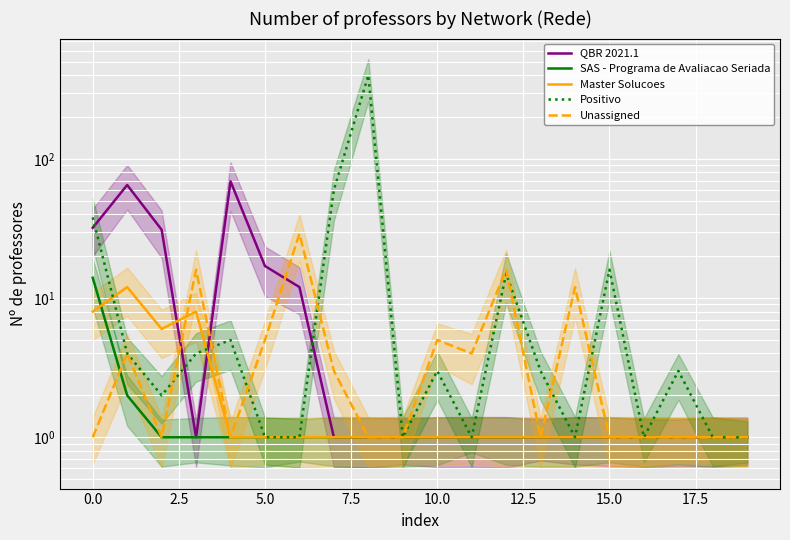

What is the maximum value for SAS - Programa de Avaliacao Seriada?

14